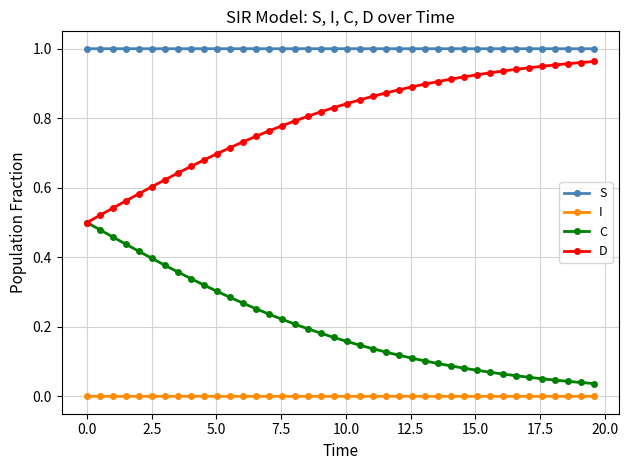

List the series in order of their peak value, lowest first.

I, C, D, S